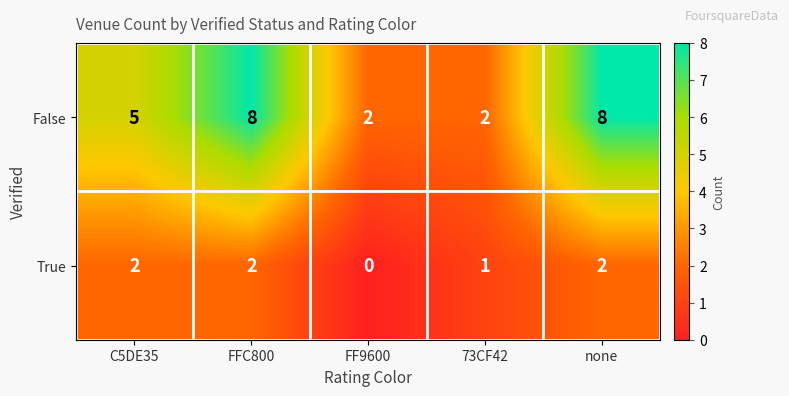

Which series changed the most between C5DE35 and FFC800?

False